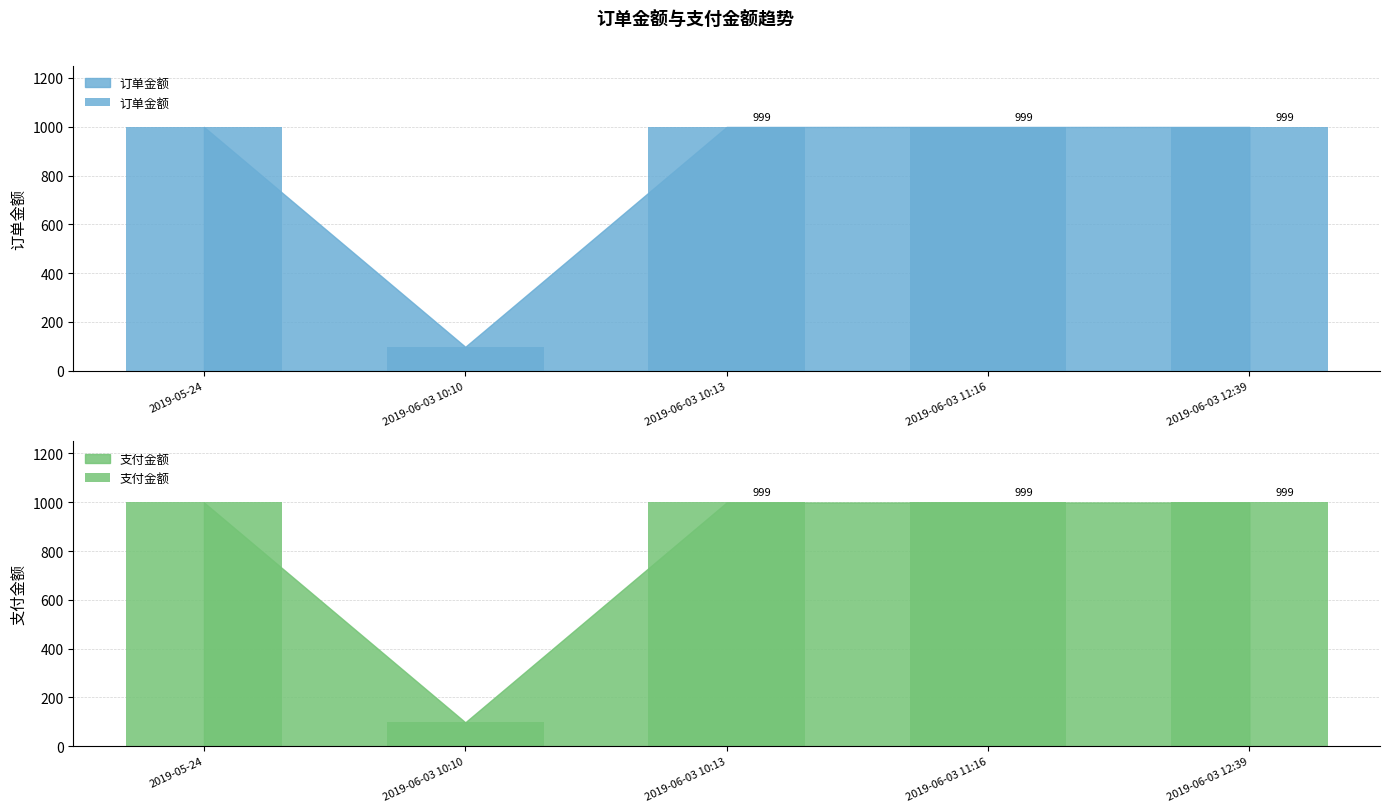

Which series has the widest spread of values?

订单金额